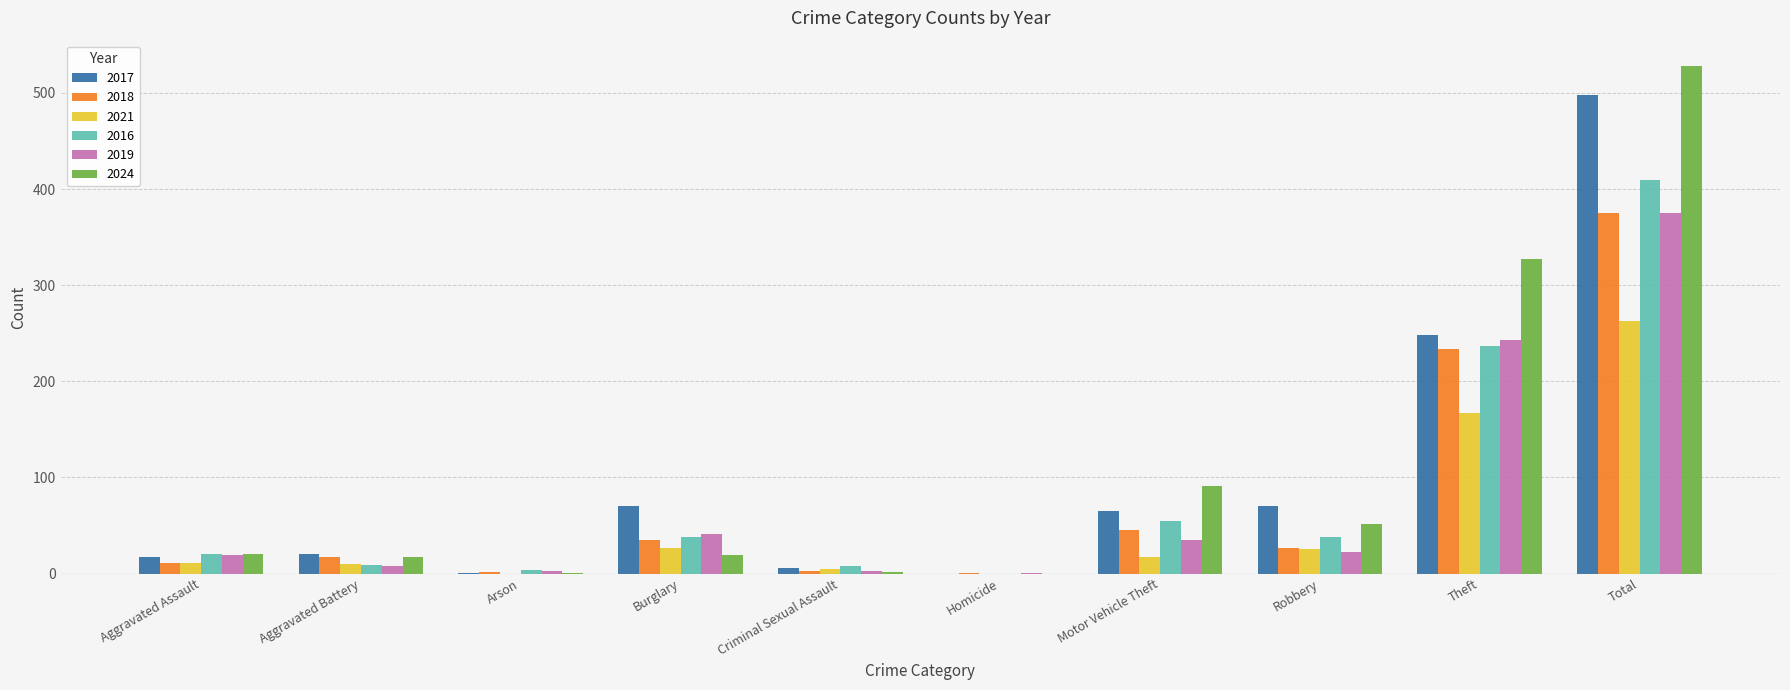

What is the sum of the 2018 values at Criminal Sexual Assault and Total?

378